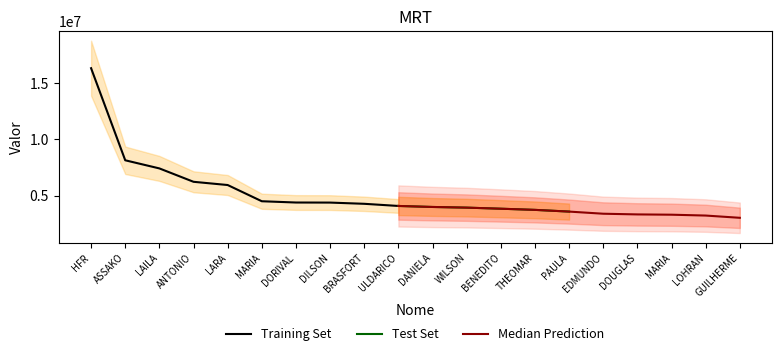

Is it true that the value at DORIVAL is 7722292.7?

False